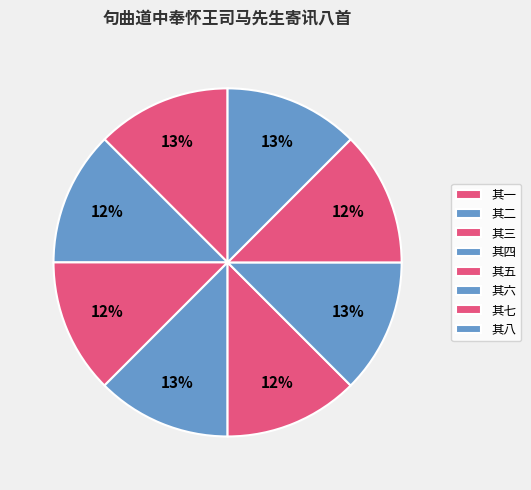

How many slices are in this pie chart?

8